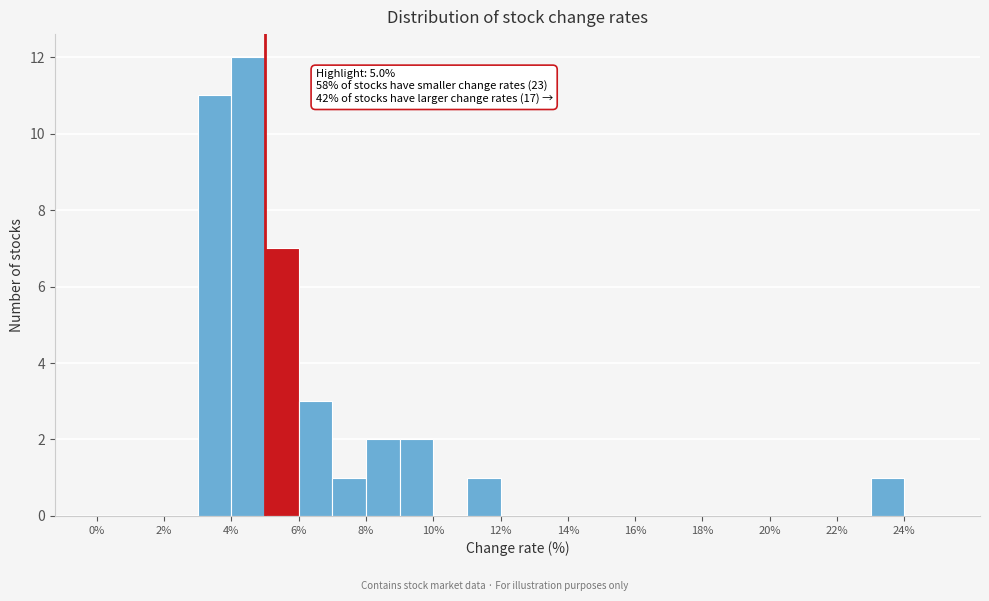

Which range on the x-axis has the tallest bar?

4 to 5